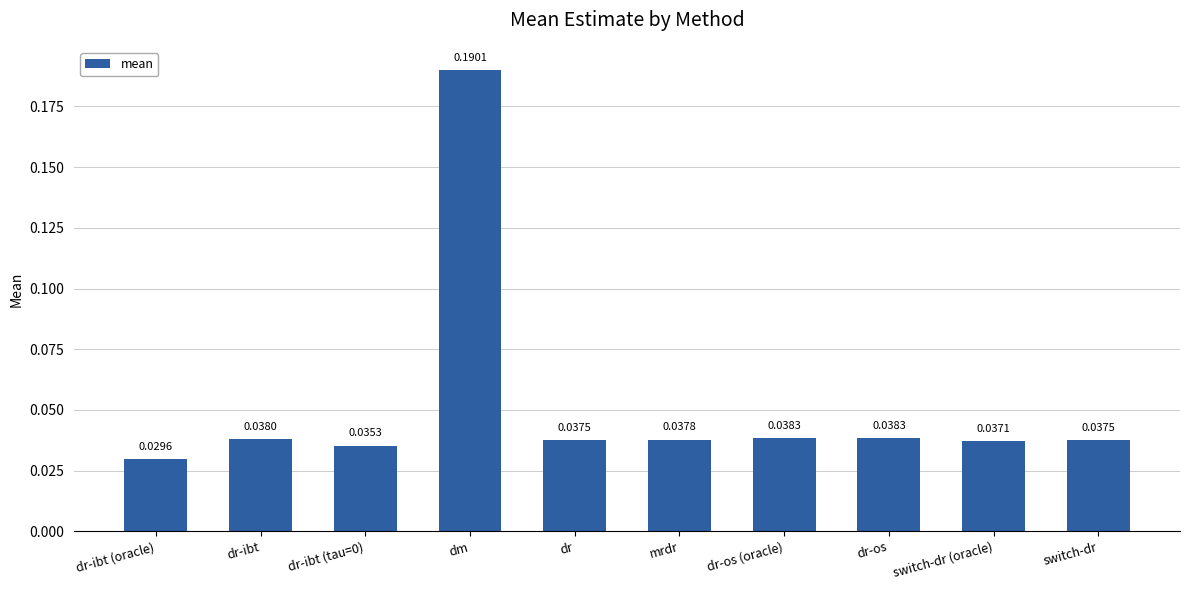

What is the average value?

0.1